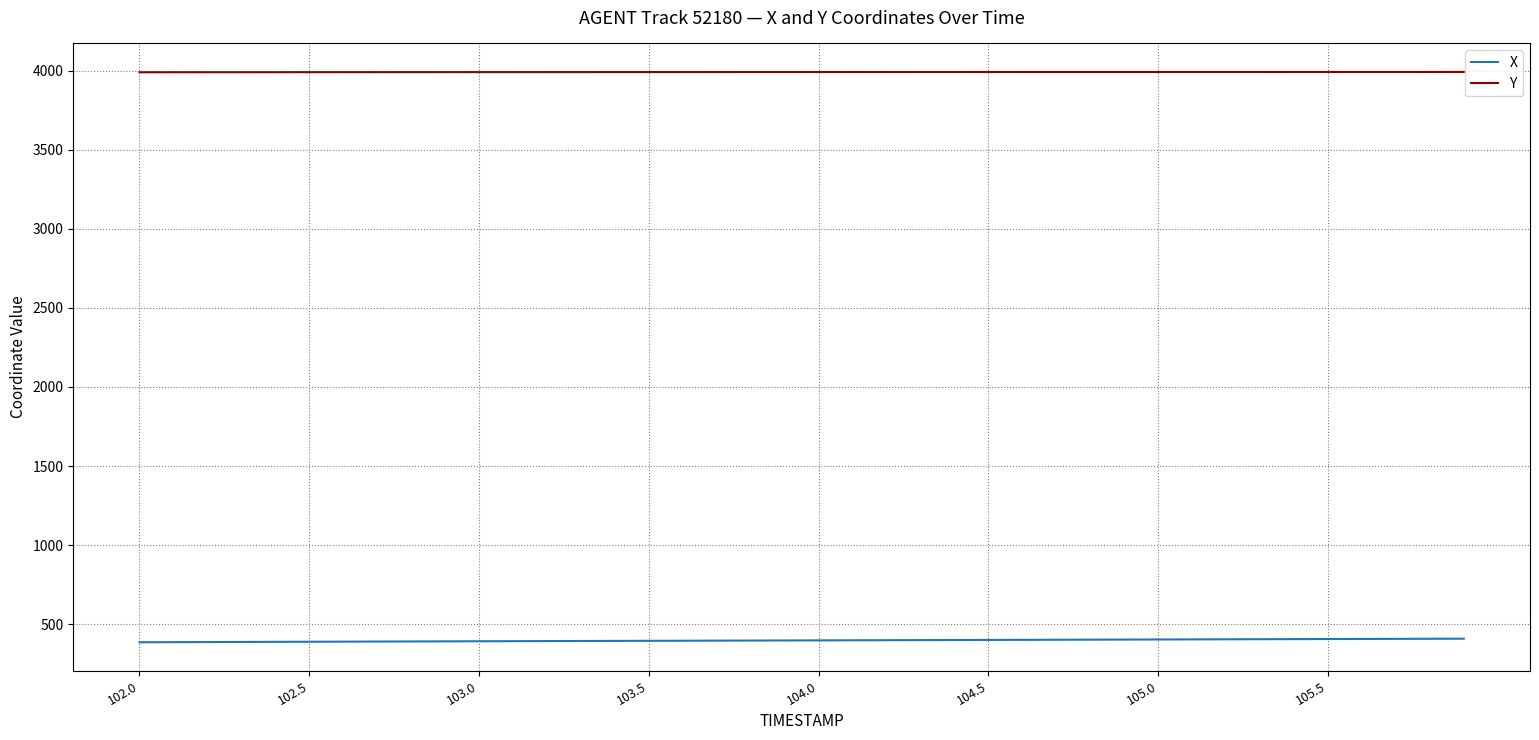

What is the average value of the Y series?

3991.2